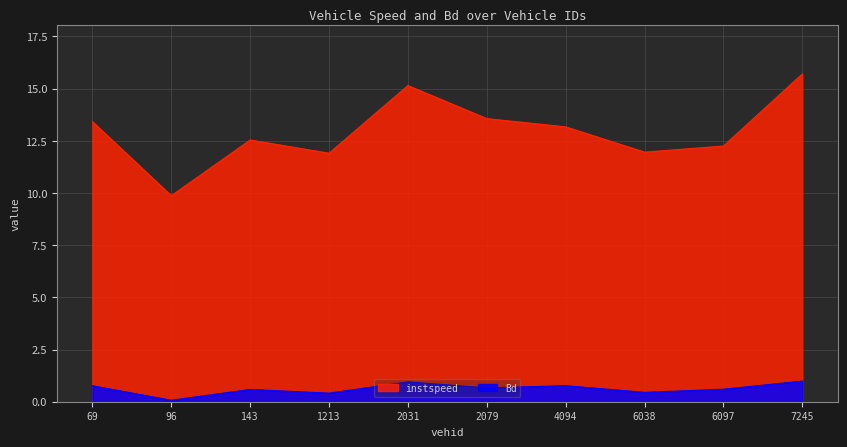

At which label does Bd reach its peak?

7245